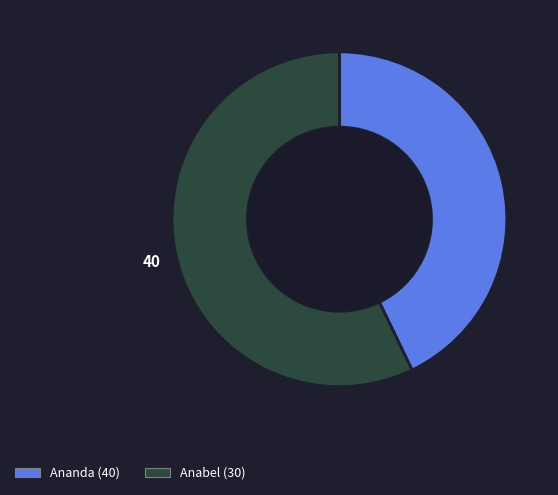

How many slices are in this pie chart?

2